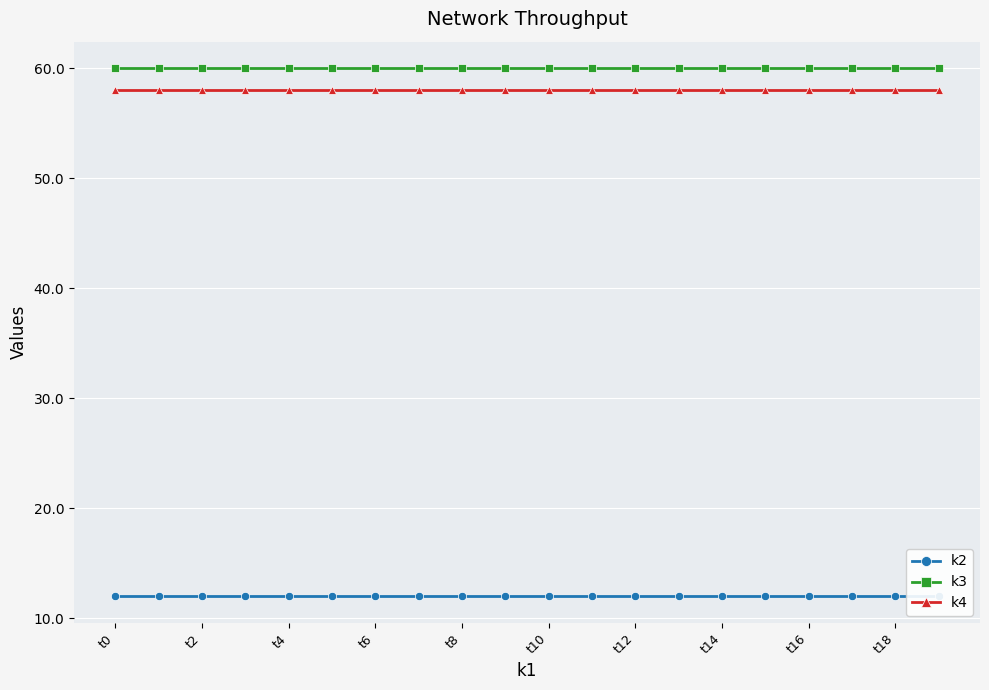

What is the lowest value of the k2 series?

12